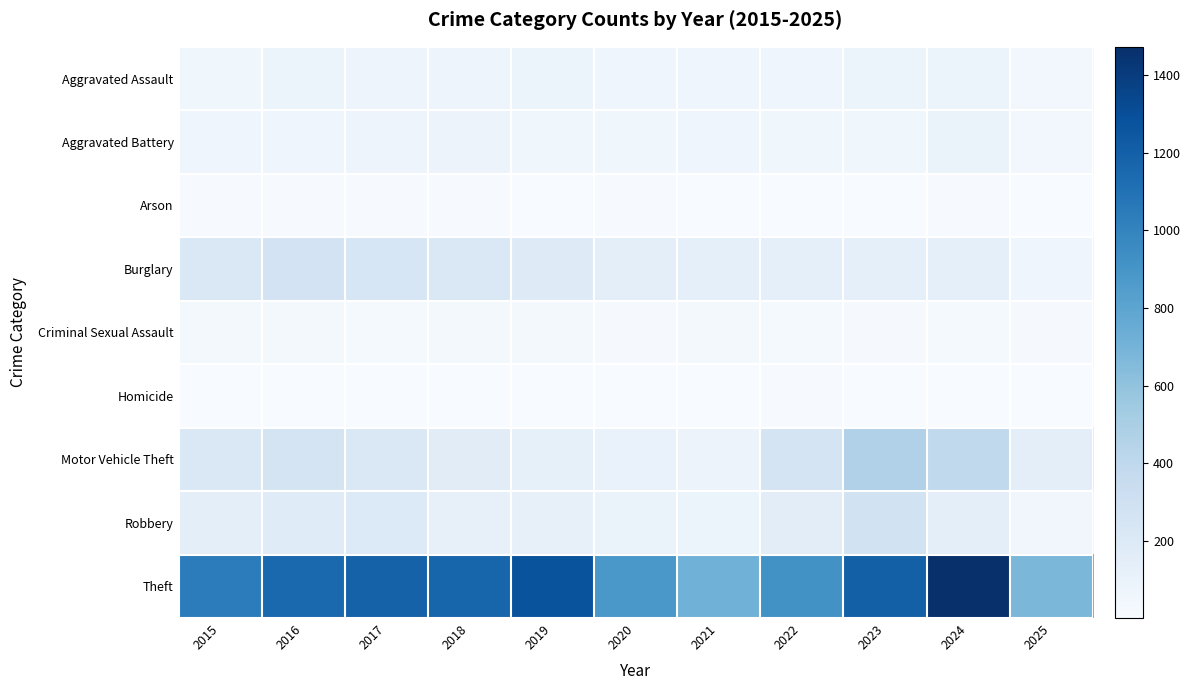

Rank the series at 2019 from lowest to highest value.

Homicide, Arson, Criminal Sexual Assault, Aggravated Battery, Aggravated Assault, Robbery, Motor Vehicle Theft, Burglary, Theft